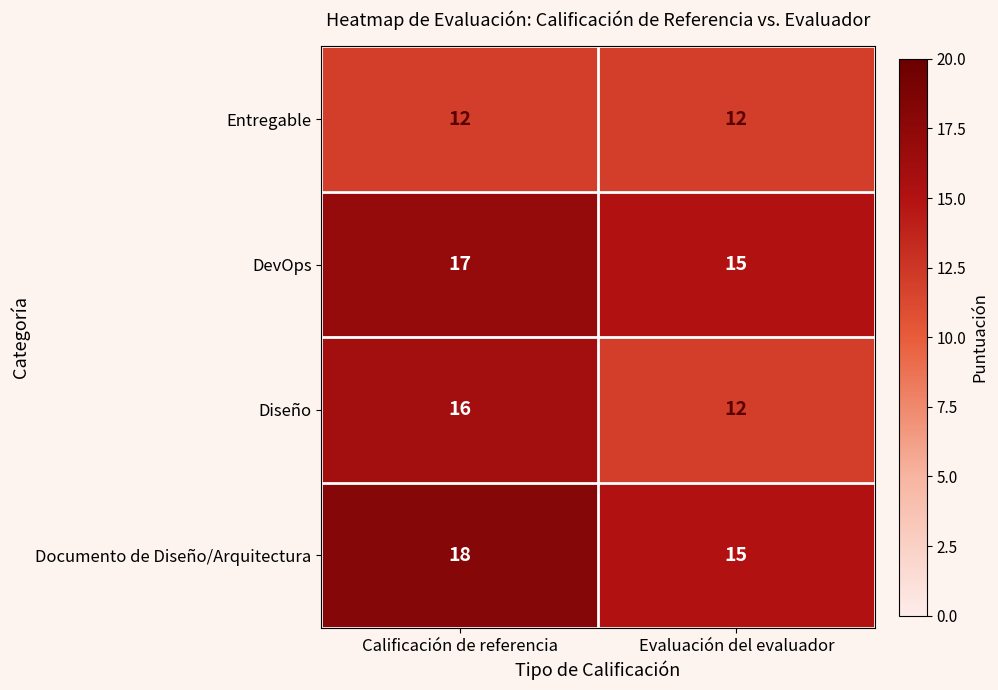

At which label does DevOps reach its minimum?

Evaluación del evaluador